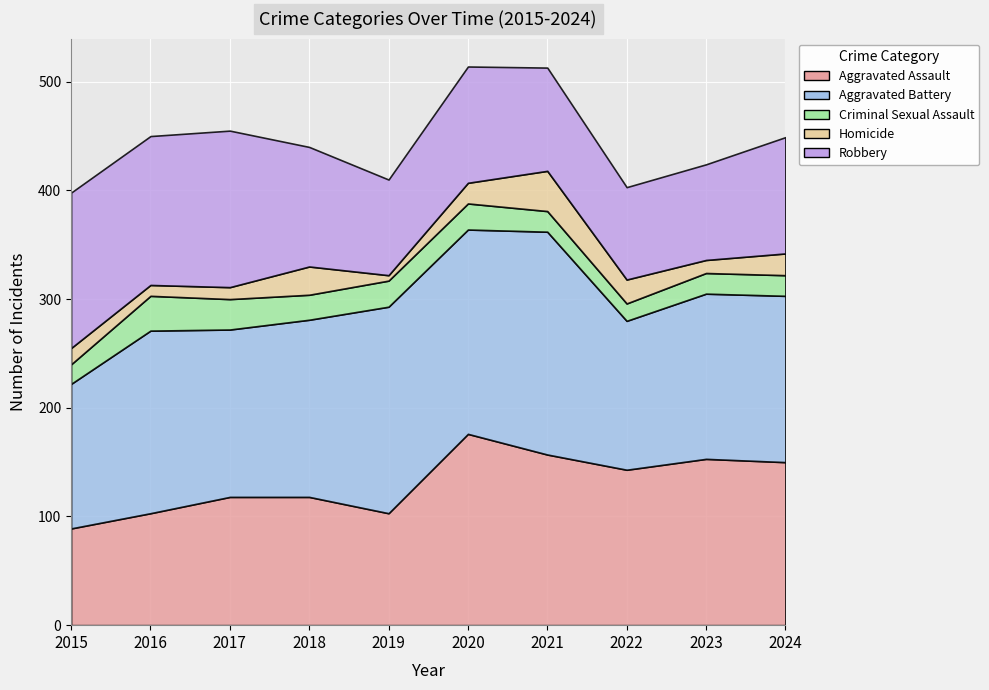

Reading left to right, list all the values displayed in this chart.

Aggravated Assault: 89	103	118	118	103	176	157	143	153	150
Aggravated Battery: 133	168	154	163	190	188	205	137	152	153
Criminal Sexual Assault: 18	32	28	23	24	24	19	16	19	19
Homicide: 15	10	11	26	5	19	37	22	12	20
Robbery: 143	137	144	110	88	107	95	85	88	107